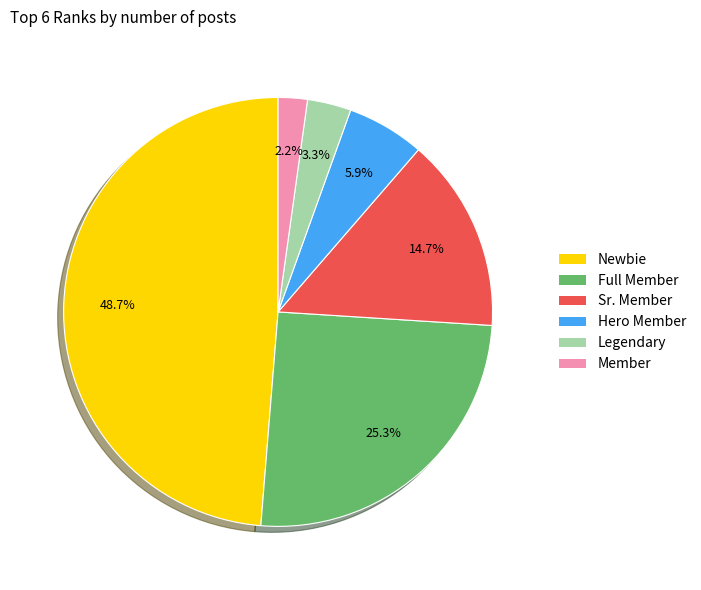

Do Legendary and Hero Member together represent more than half of the pie?

No